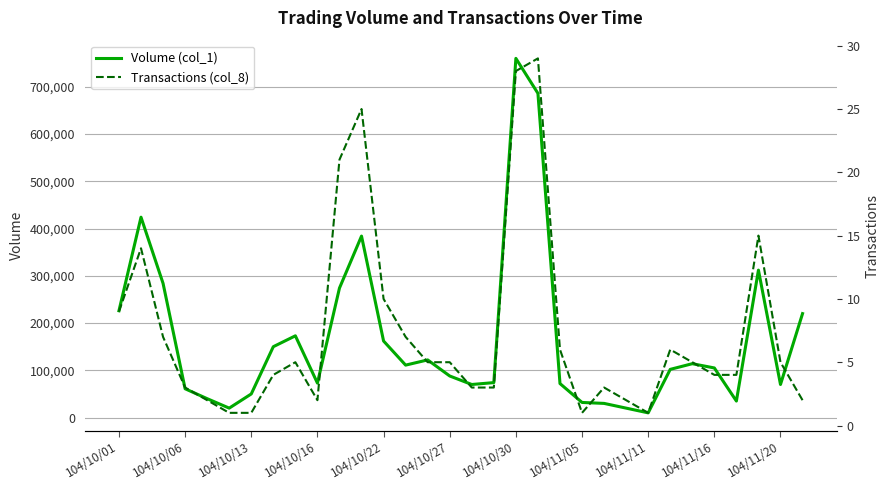

What is the average value of the Transactions (col_8) series?

7